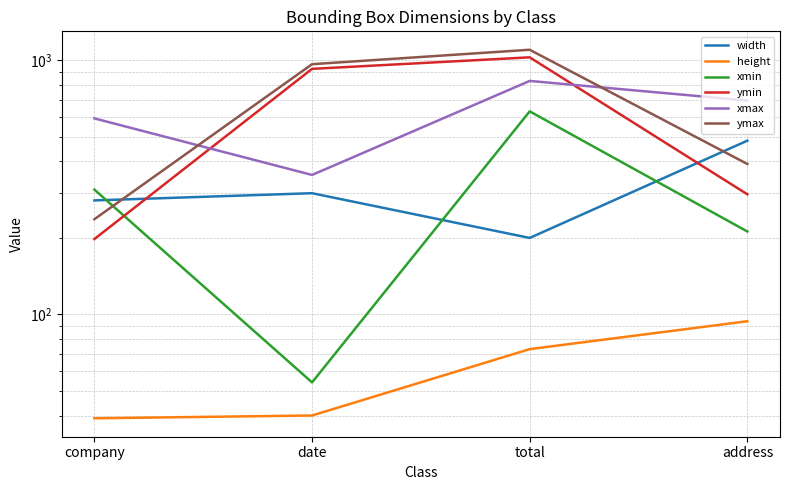

Reading right to left, list all the values displayed in this chart.

width: address=483	total=200	date=300	company=281
height: address=94	total=73	date=40	company=39
xmin: address=212	total=630	date=54	company=310
ymin: address=297	total=1028	date=926	company=198
xmax: address=695	total=830	date=354	company=591
ymax: address=391	total=1101	date=966	company=237